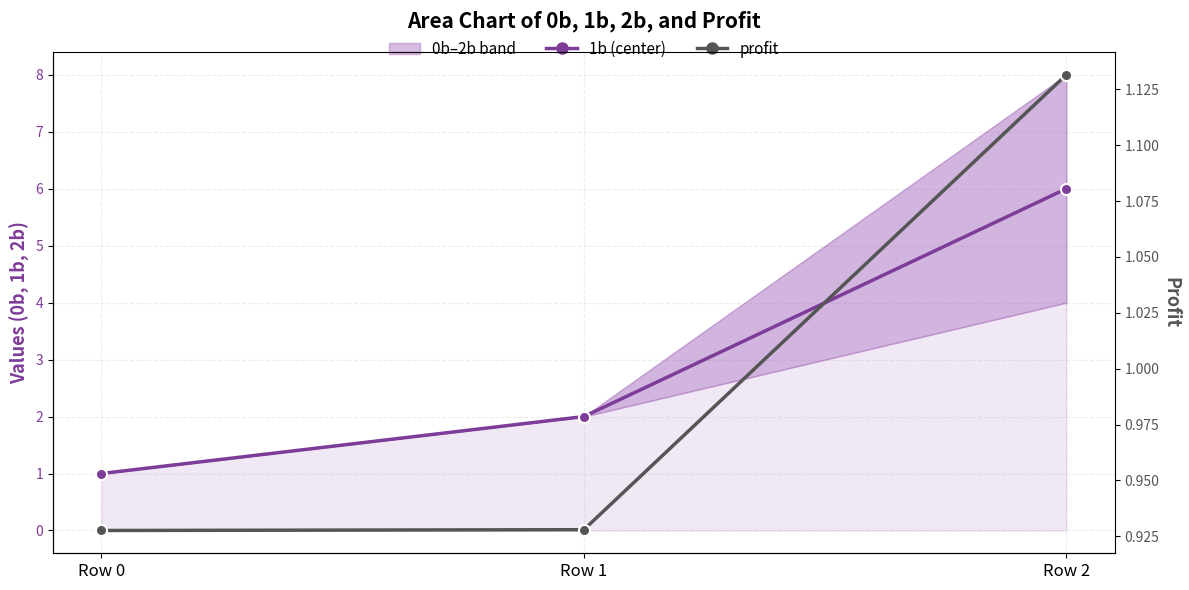

What is the value of the profit point at the 1st from the left?

0.9